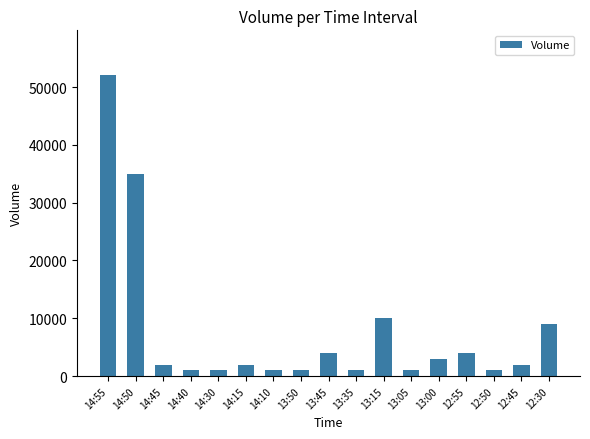

Which label corresponds to the largest value in the chart?

14:55